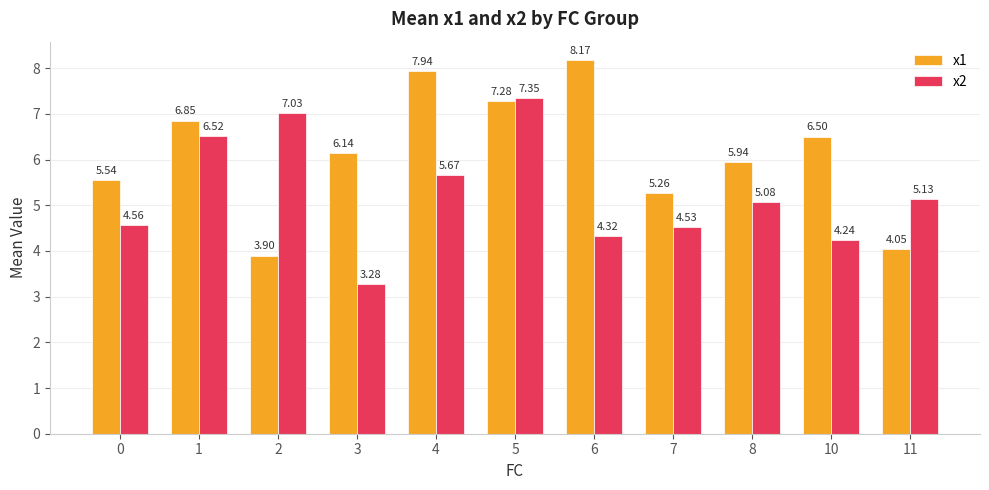

How many values in the x2 series exceed 5?

6